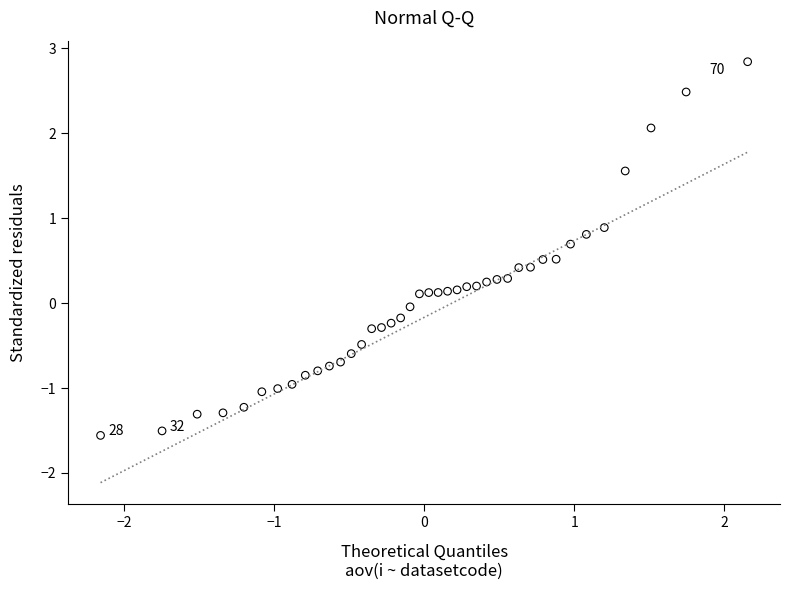

What is the range of X values (max minus min)?

4.3